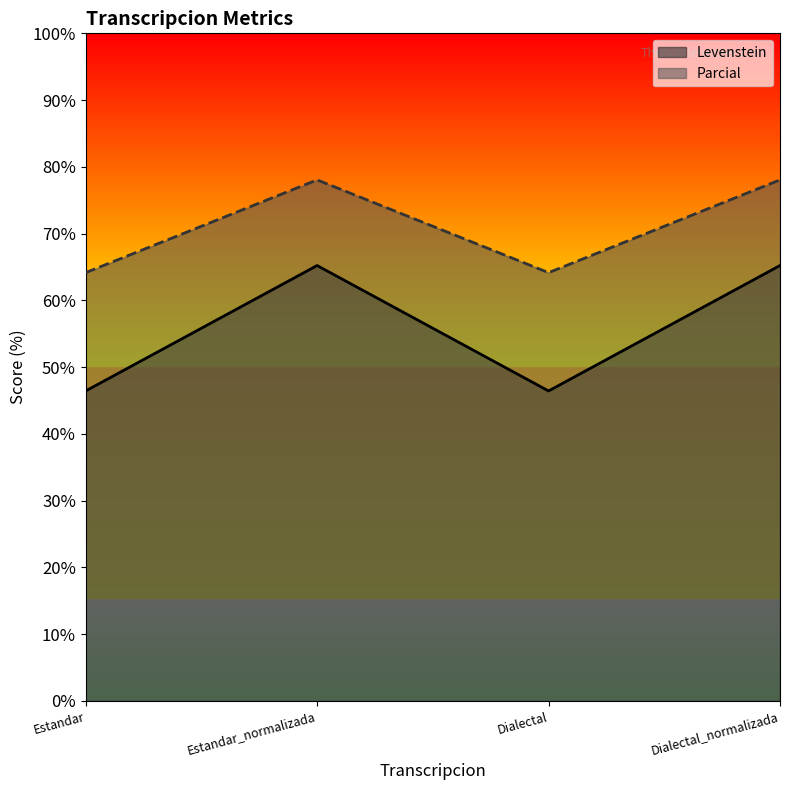

What is the smallest value displayed?

46.4